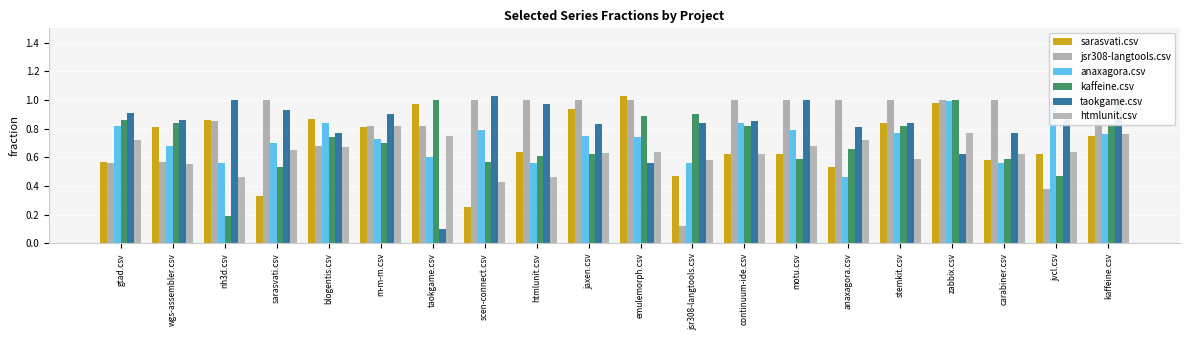

What is the difference between the maximum and minimum values in the htmlunit.csv series?

0.4